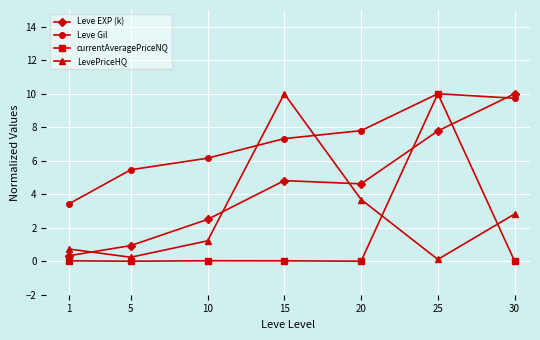

What is the difference between the second highest and minimum values in the Leve Gil series?

6.3